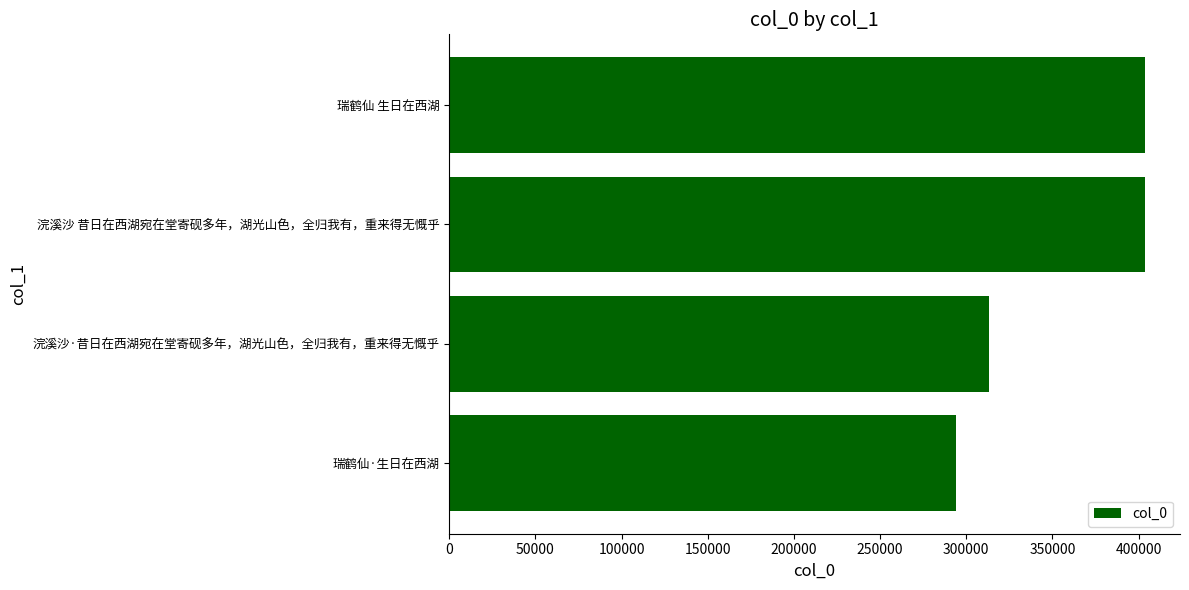

The chart shows a value of 403556 at 浣溪沙 昔日在西湖宛在堂寄砚多年，湖光山色，全归我有，重来得无慨乎. True or false?

True